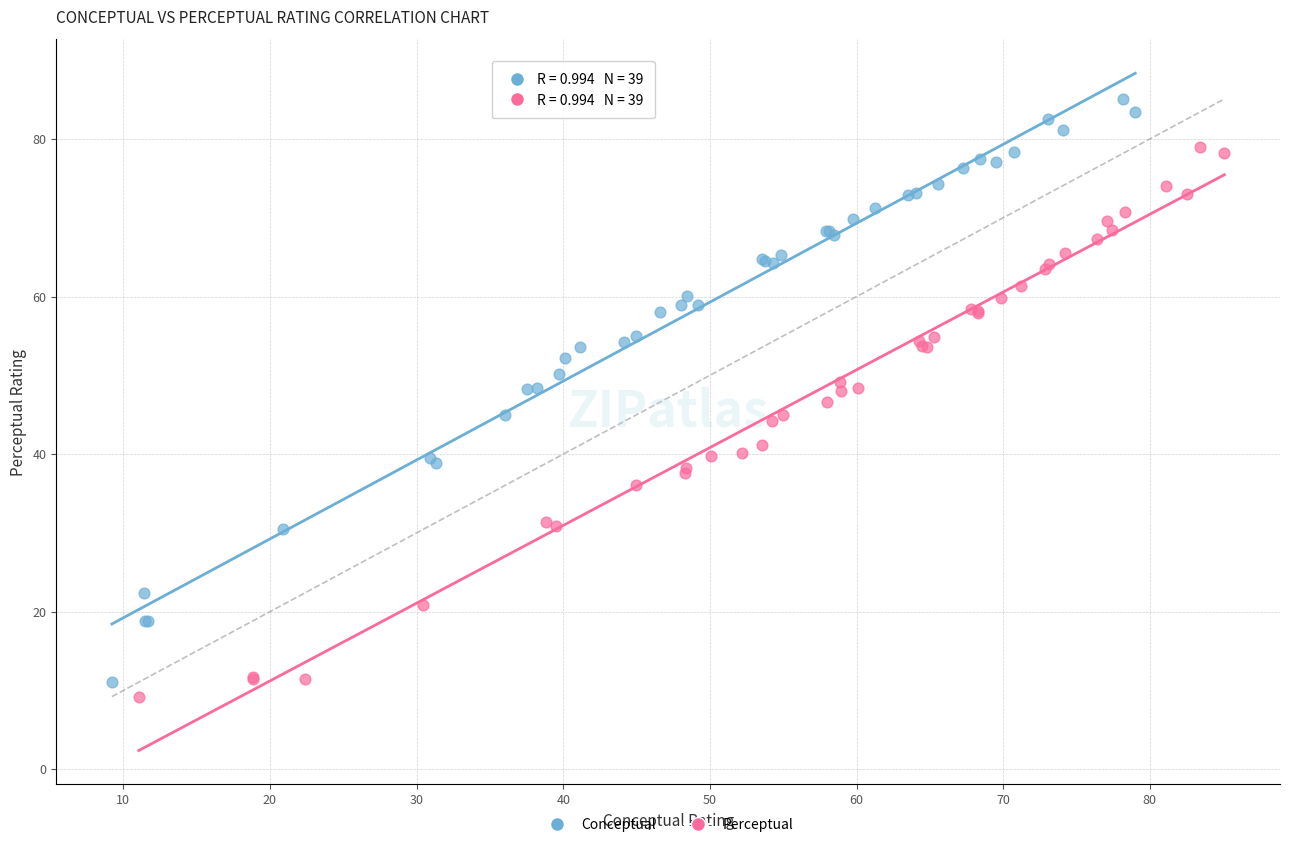

Which series reaches the maximum Y coordinate?

Conceptual